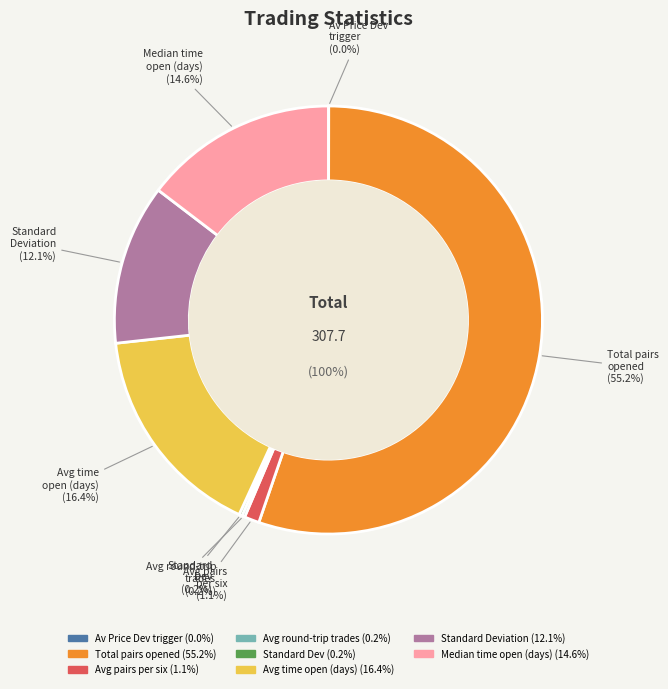

To the nearest percent, what is the difference between the largest and smallest slice percentages?

55%